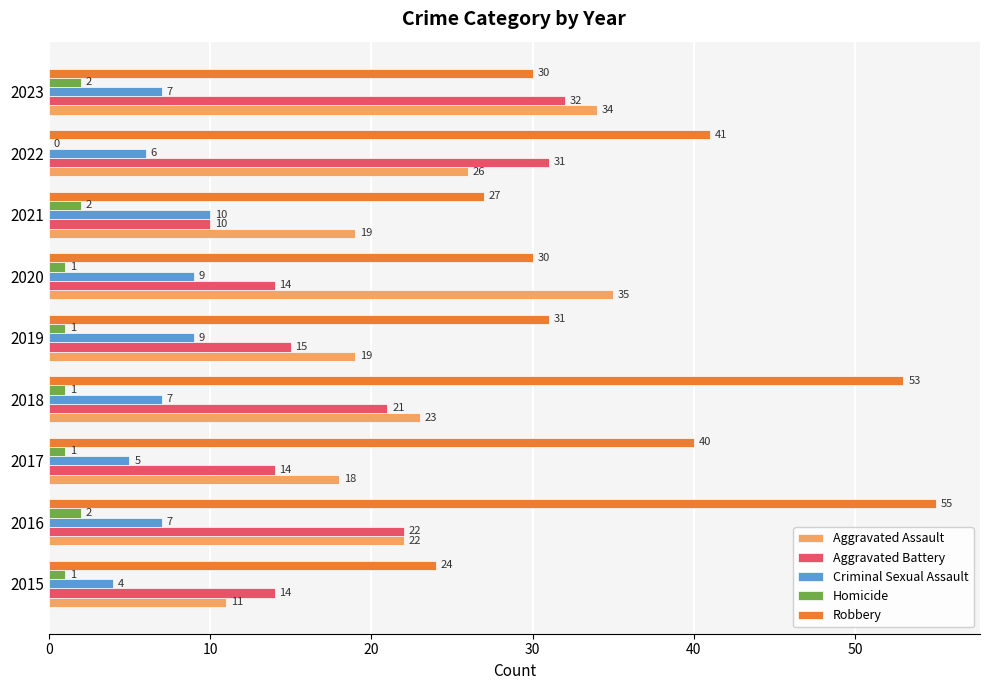

At which label is Aggravated Assault closest to 23?

2018